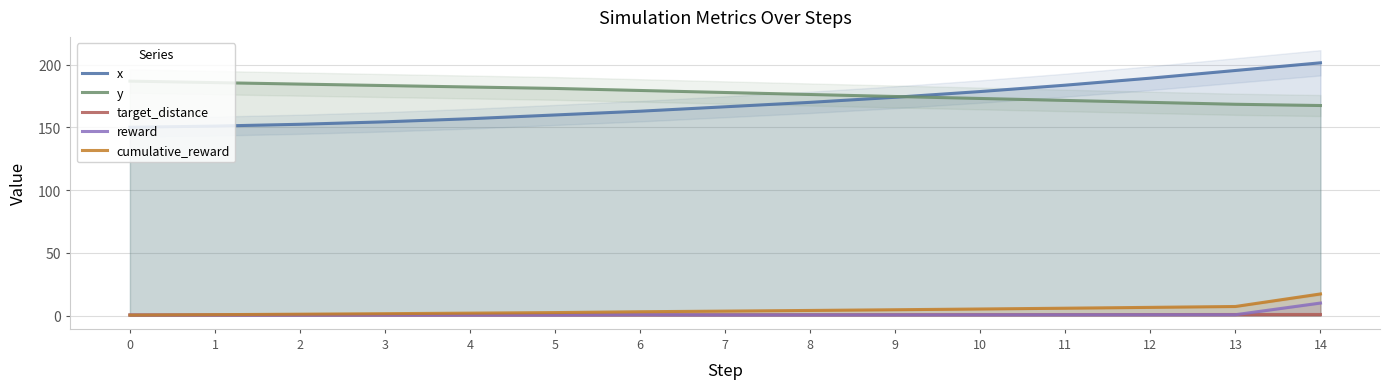

True or false: cumulative_reward and y cross at least once.

False